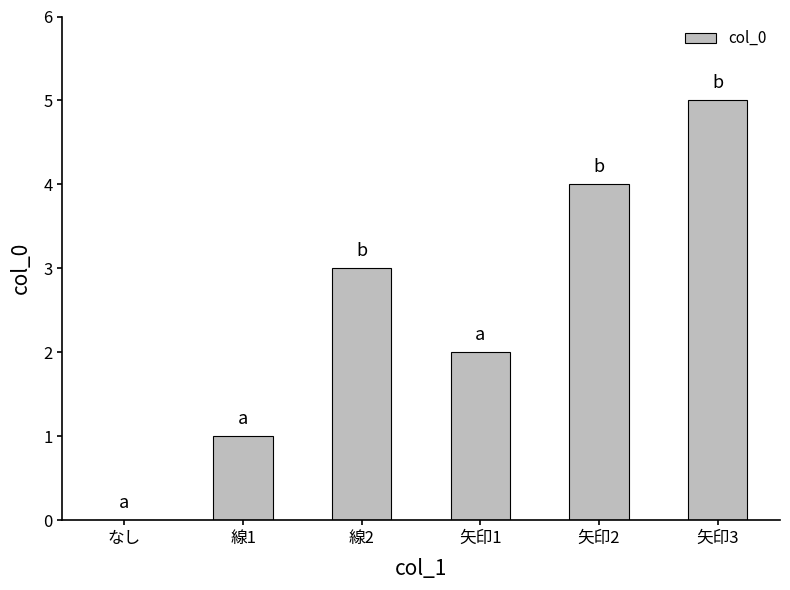

Is it true that the value at なし is 0?

True